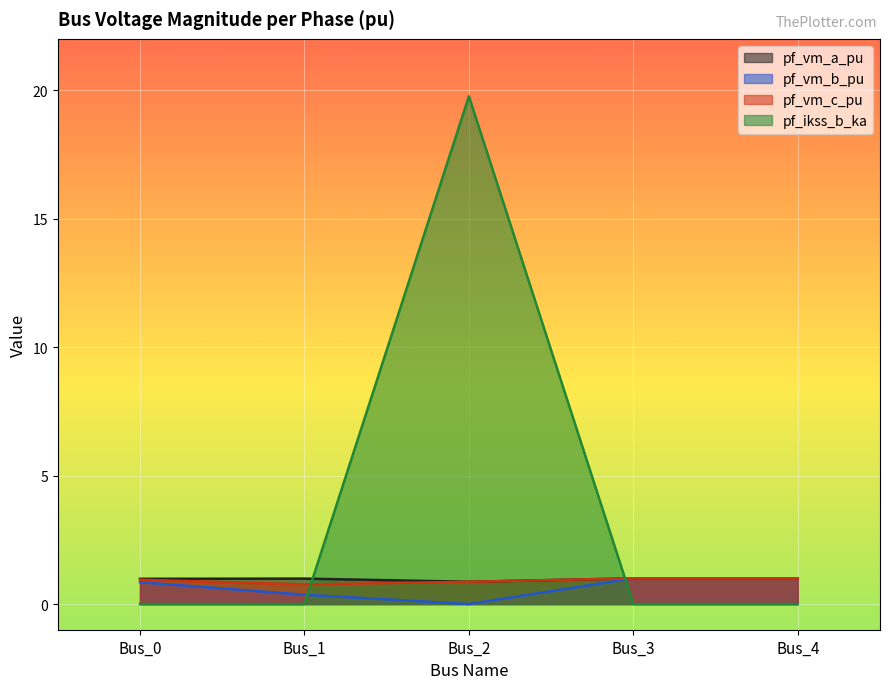

Which has a higher value, Bus_0 or Bus_2?

Bus_0